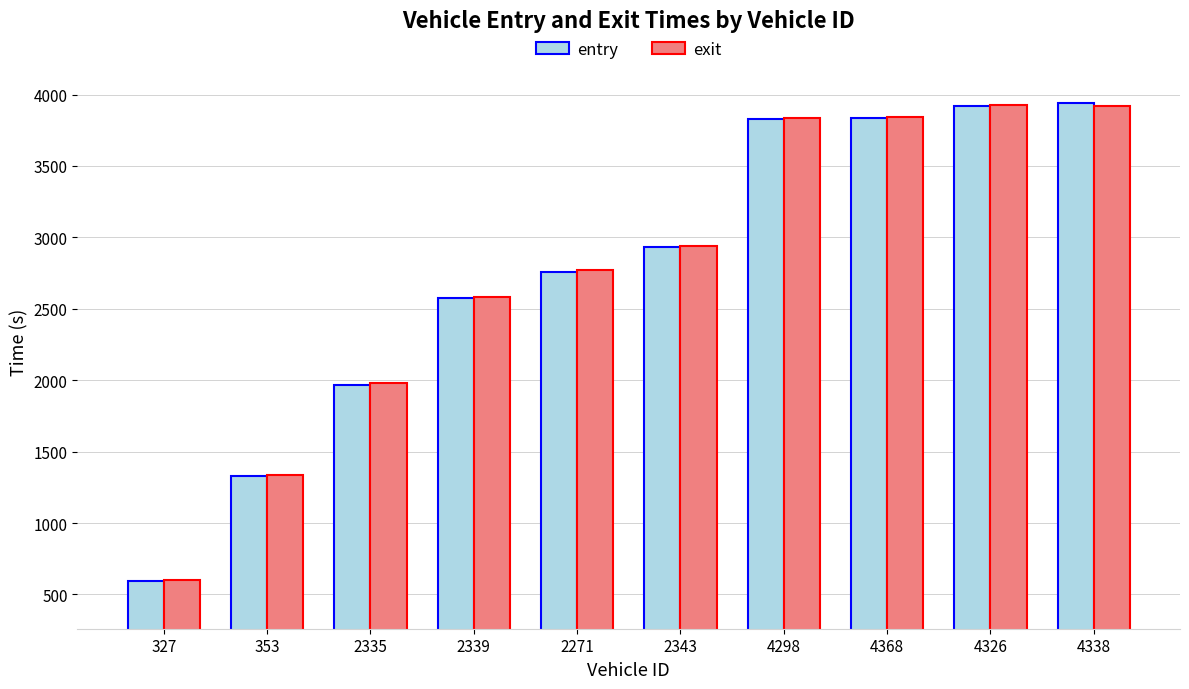

The value of exit at 2343 is 1691.2. True or false?

False